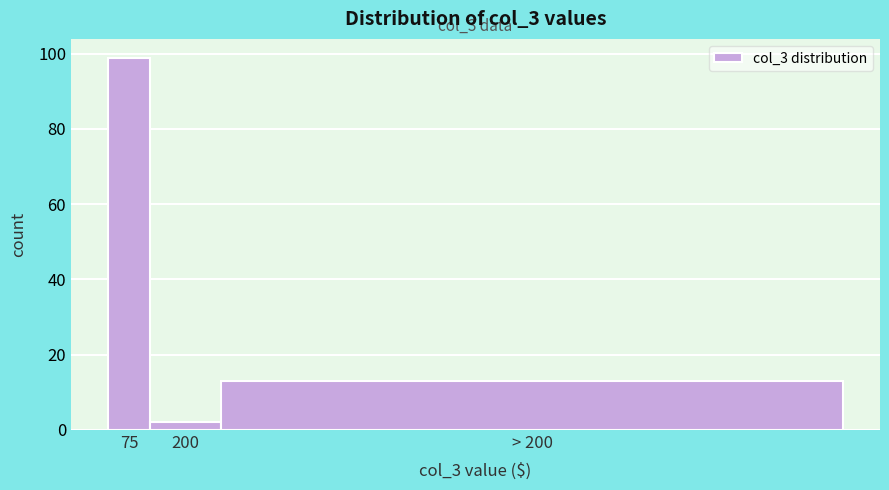

Reading left to right, what are all the values shown in this chart?

75=99	200=2	> 200=13